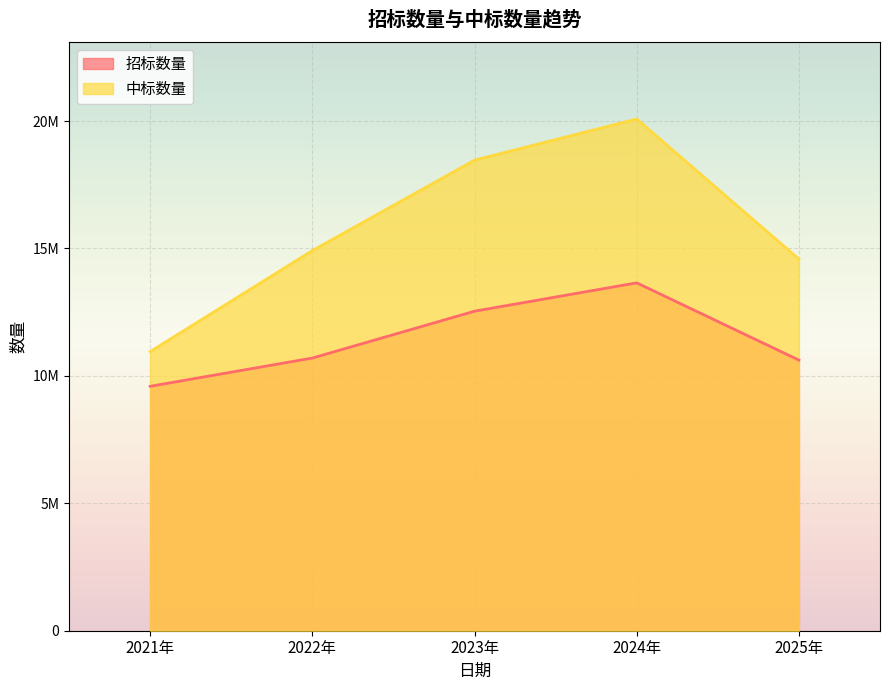

True or false: 中标数量 has more than 0 points higher than both neighbors.

True